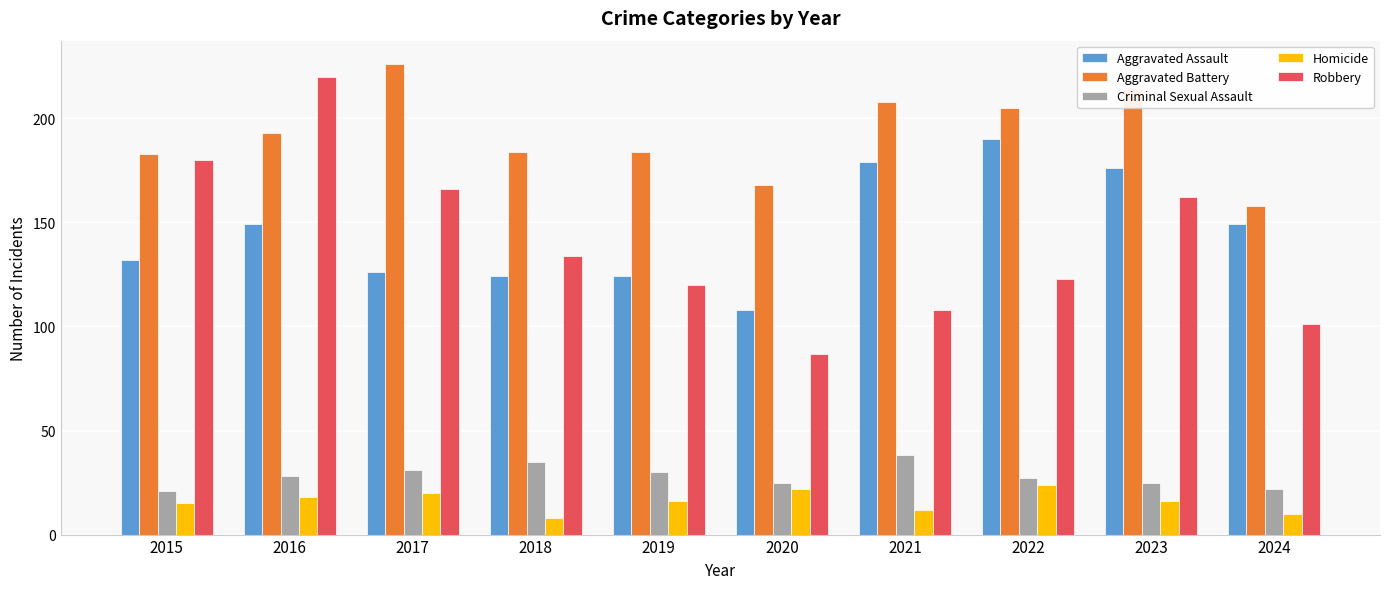

What is the difference between the Aggravated Assault values at 2019 and 2017?

2